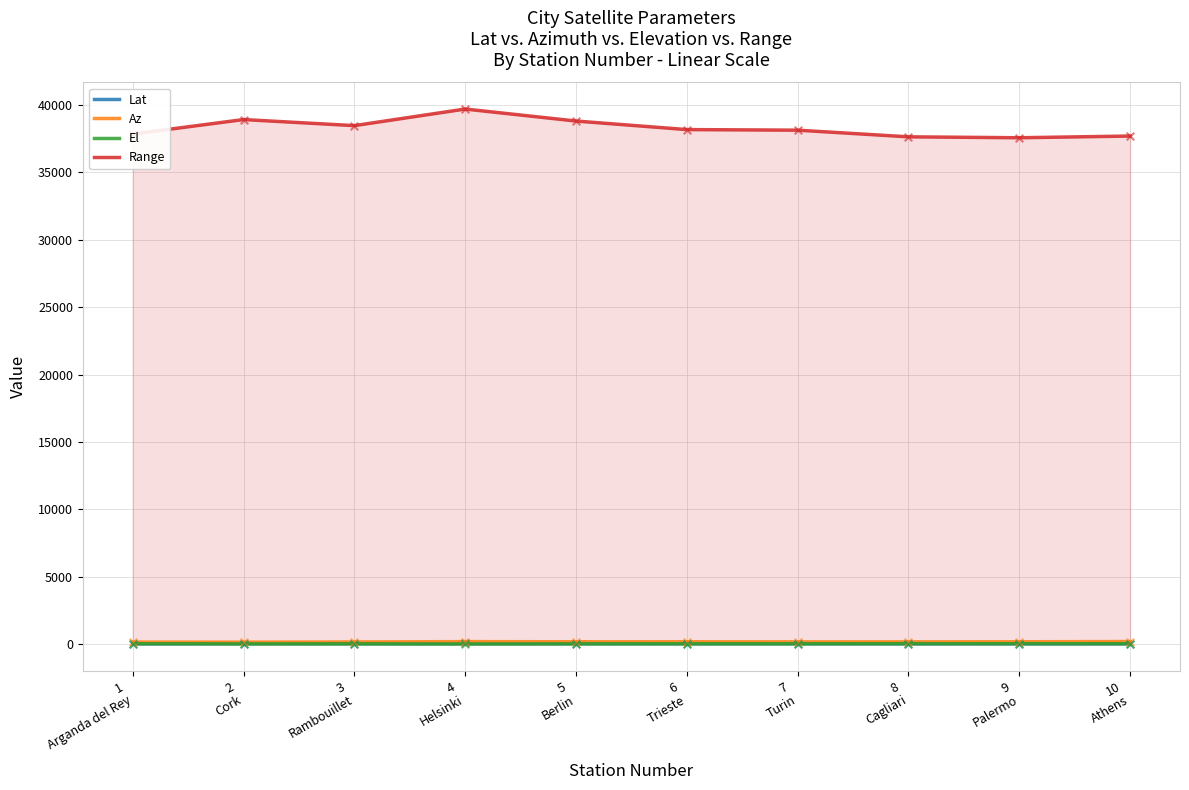

What is the total value across all series at 1
Arganda del Rey?

38095.9